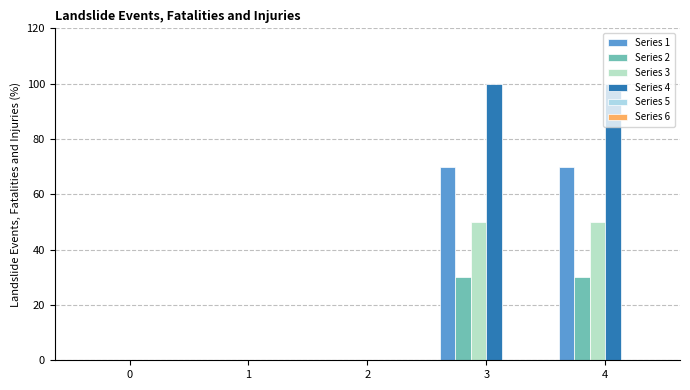

Are the bars horizontal?

No